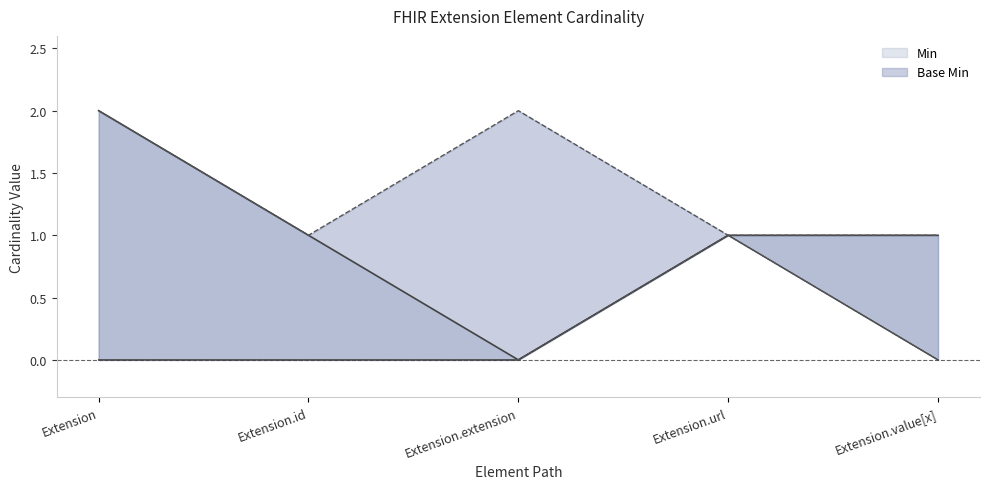

How many lines are shown in the chart?

3